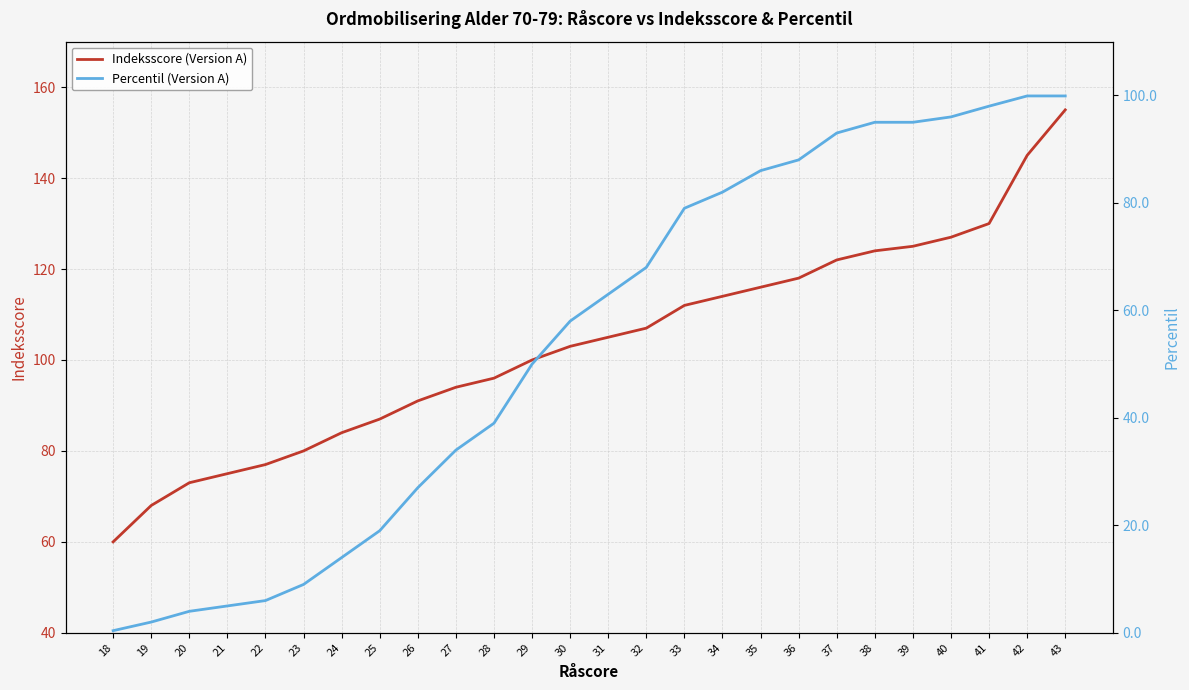

Does the chart display data point markers on the line(s)?

No